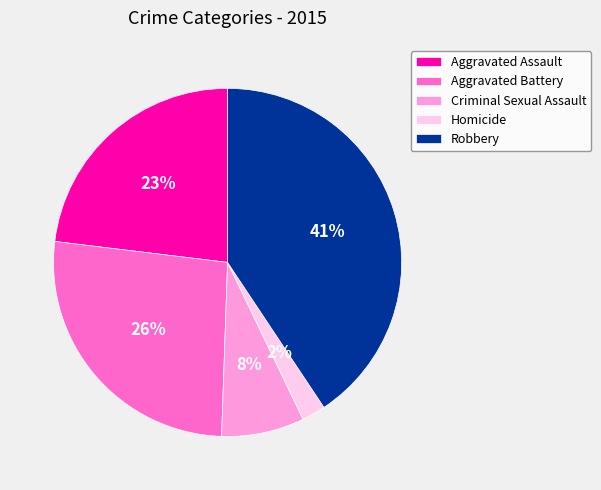

Do Robbery and Aggravated Assault together represent more than half of the pie?

Yes